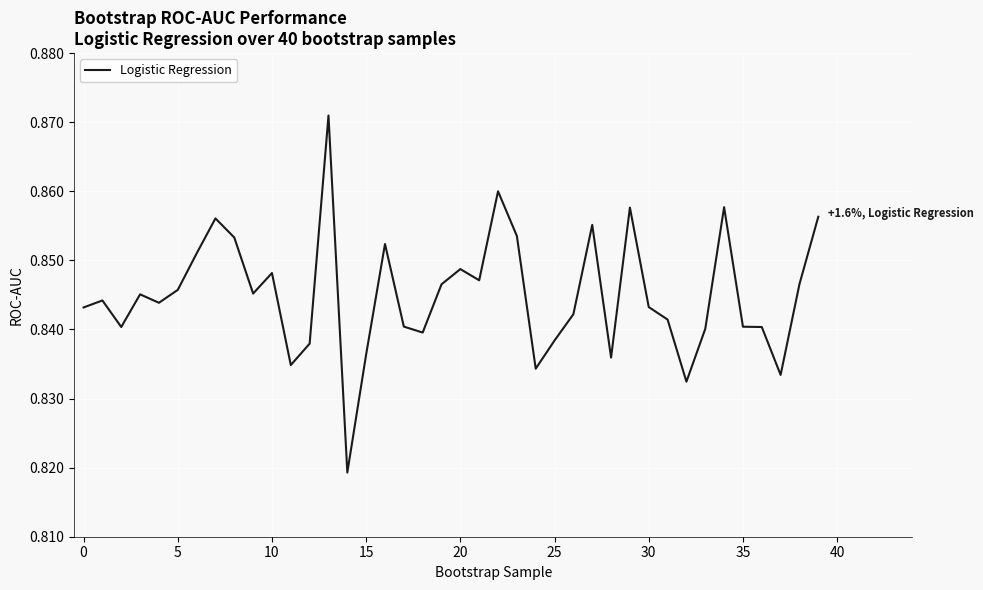

At which category does the chart reach its minimum across all series?

14